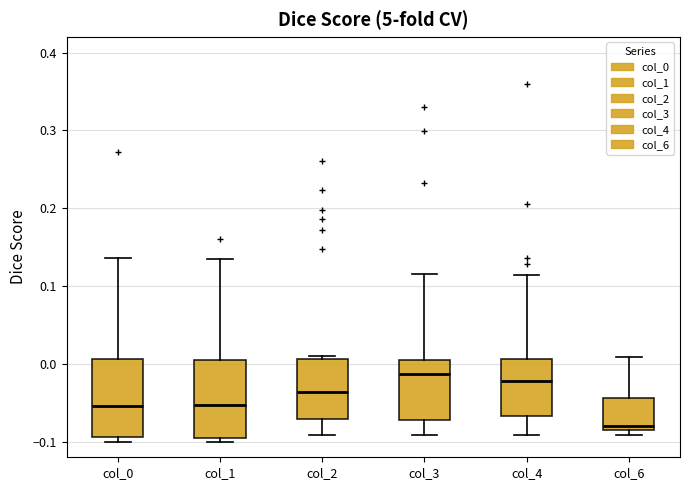

Reading left to right, read every box against the y-axis: the position of its median line, the range the box covers, and the ends of its whiskers. The values are not printed on the chart, so give them approximately, as read against the axis.

col_0: median -0.05, box -0.09 to 0.01, whiskers -0.10 to 0.14
col_1: median -0.05, box -0.09 to 0.00, whiskers -0.10 to 0.14
col_2: median -0.04, box -0.07 to 0.01, whiskers -0.09 to 0.01 (just above the box's upper edge)
col_3: median -0.01, box -0.07 to 0.01, whiskers -0.09 to 0.12
col_4: median -0.02, box -0.07 to 0.01, whiskers -0.09 to 0.11
col_6: median -0.08 (just above the box's lower edge), box -0.08 to -0.04, whiskers -0.09 to 0.01